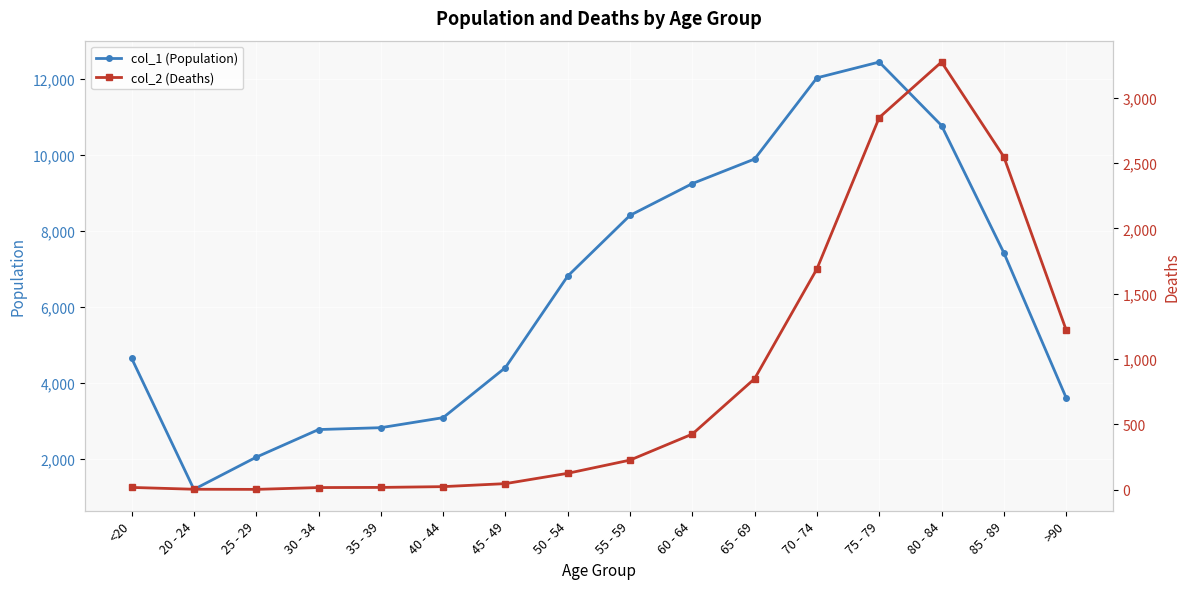

Is this an area chart (filled region under the line)?

No